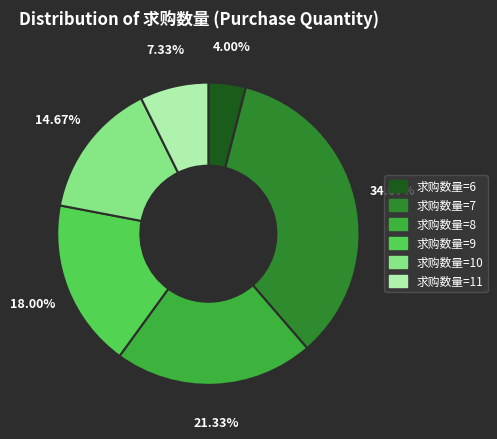

Is there a majority slice in this chart?

No